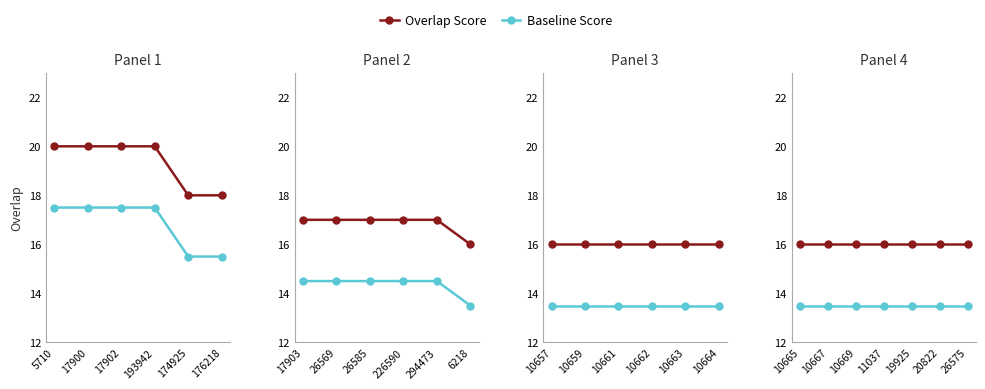

True or false: Baseline Score and Overlap Score cross at least once.

False